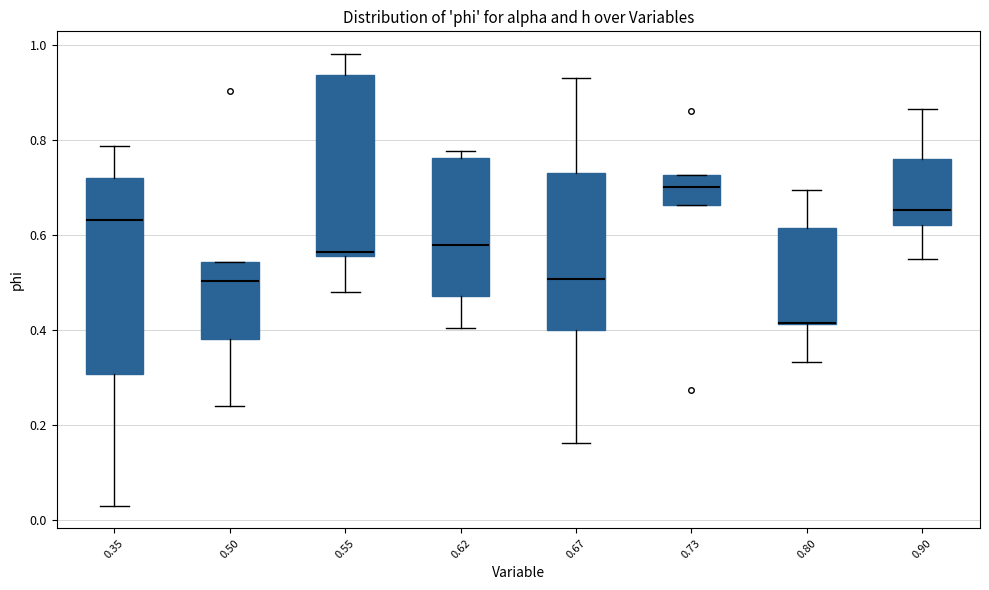

Where is the upper edge of the box at x = 0.67 on the y-axis? The values are not printed on the chart, so give them approximately, as read against the axis.

0.72